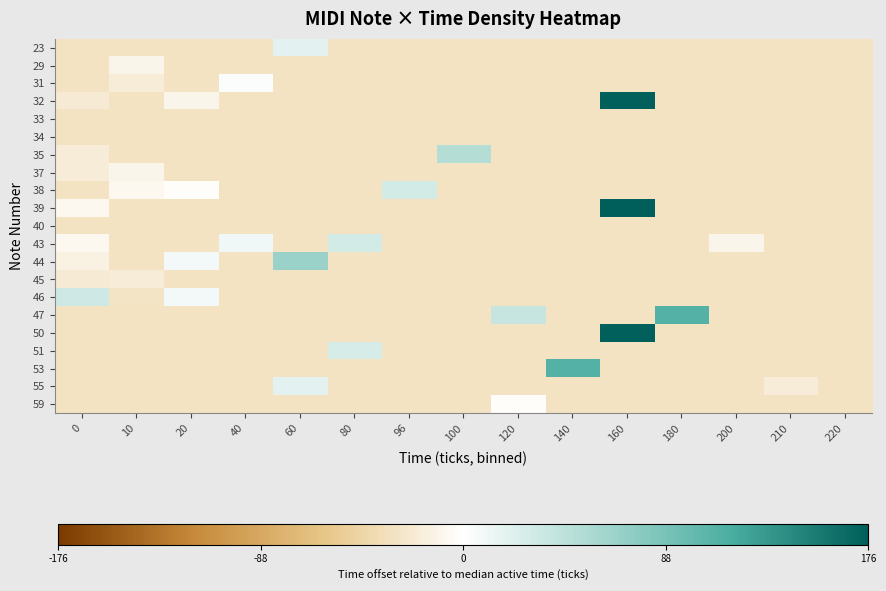

At how many categories does at least one series exceed 161?

1